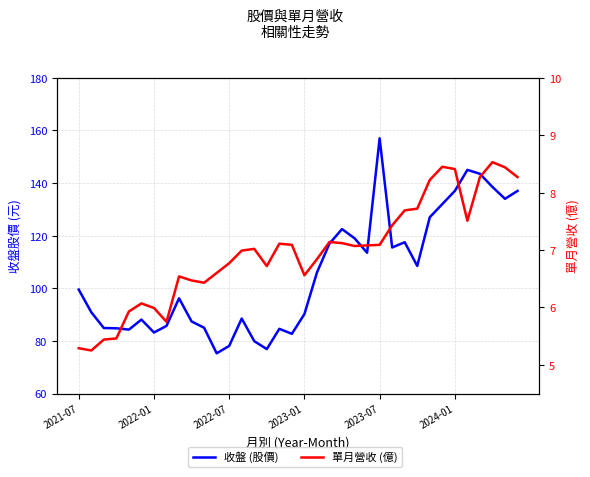

How many data points in 單月營收 (億) are above 7?

19